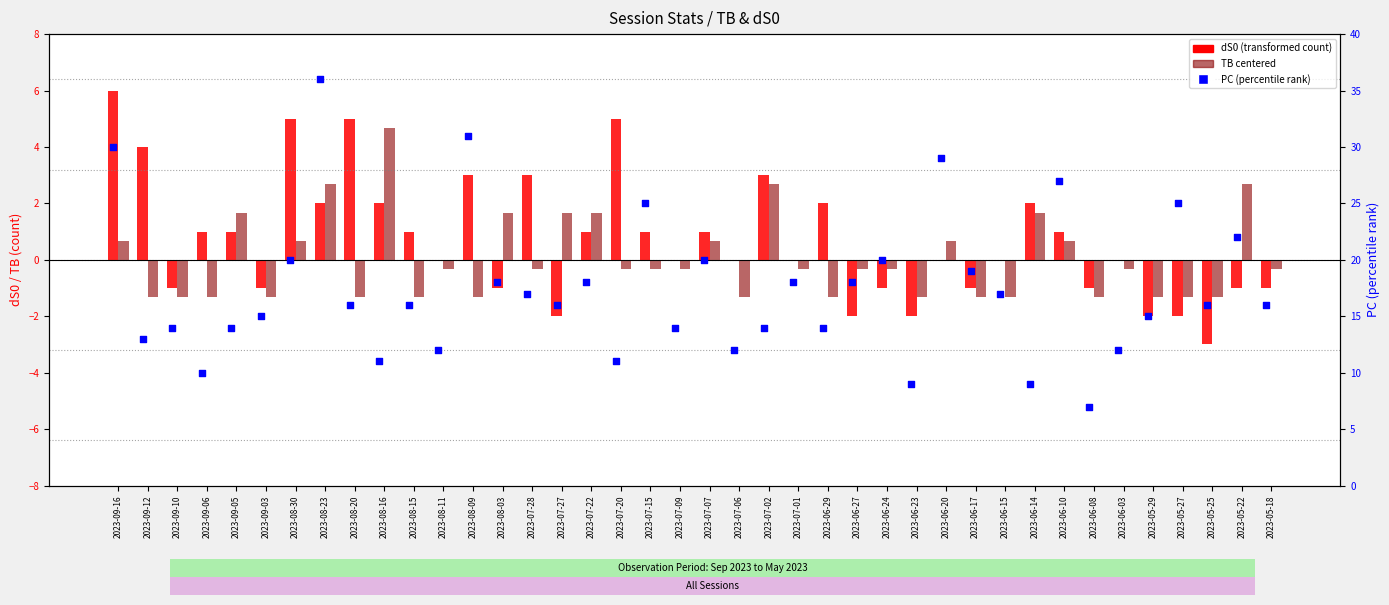

What is the total value across all series at 2023-07-20?

15.7